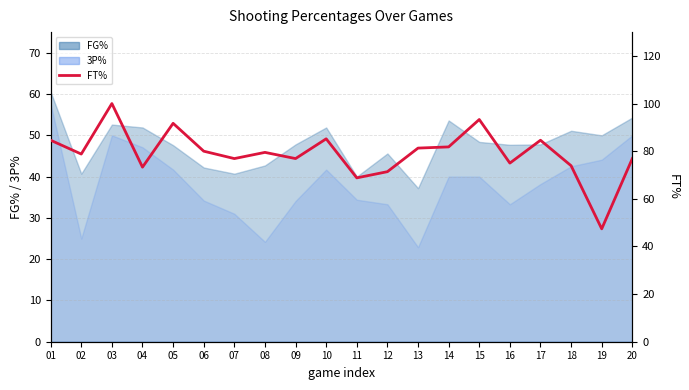

What is the ratio of the value at 02 to the value at 15?

0.8